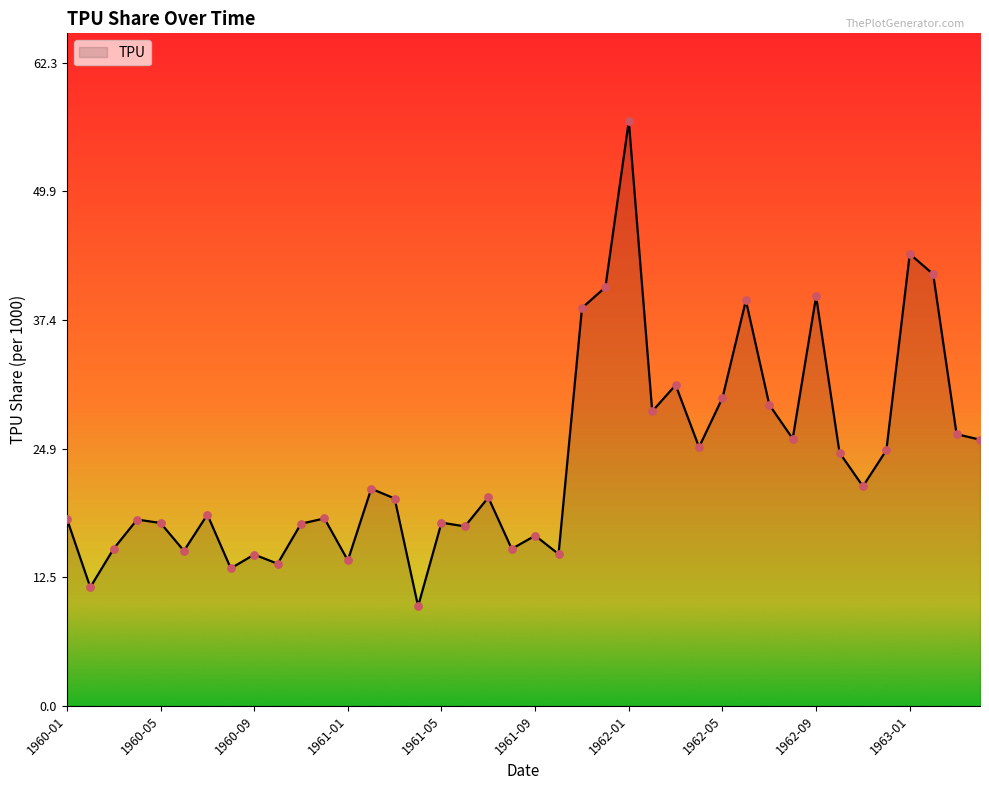

What is the difference between the maximum and minimum values?

47.0